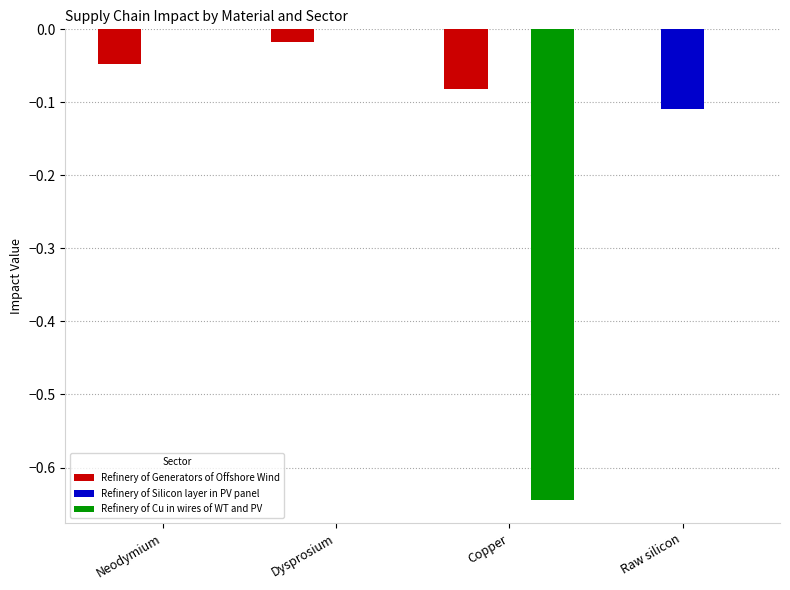

True or false: Refinery of Cu in wires of WT and PV has a value of -0.2 at Copper.

False